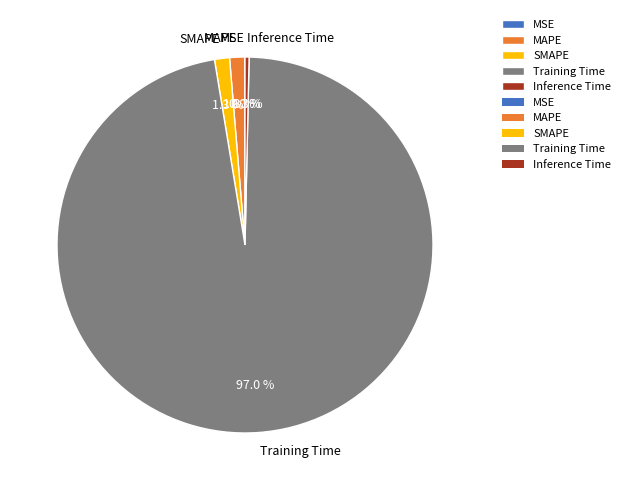

To the nearest percent, what percentage of the pie is MAPE?

1%